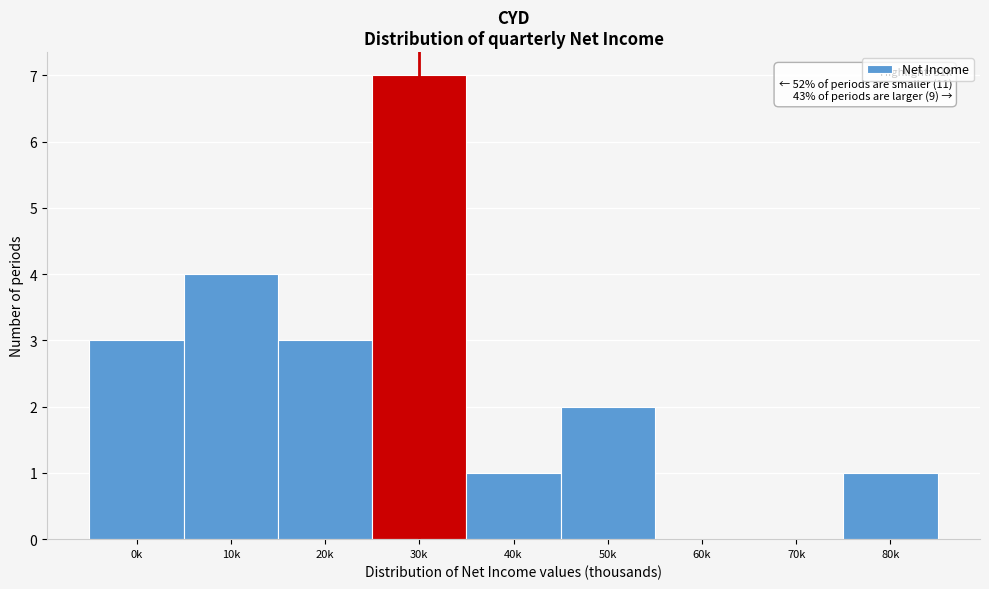

Reading left to right, extract all data points from this chart.

0k=3	10k=4	20k=3	30k=7	40k=1	50k=2	60k=0	70k=0	80k=1